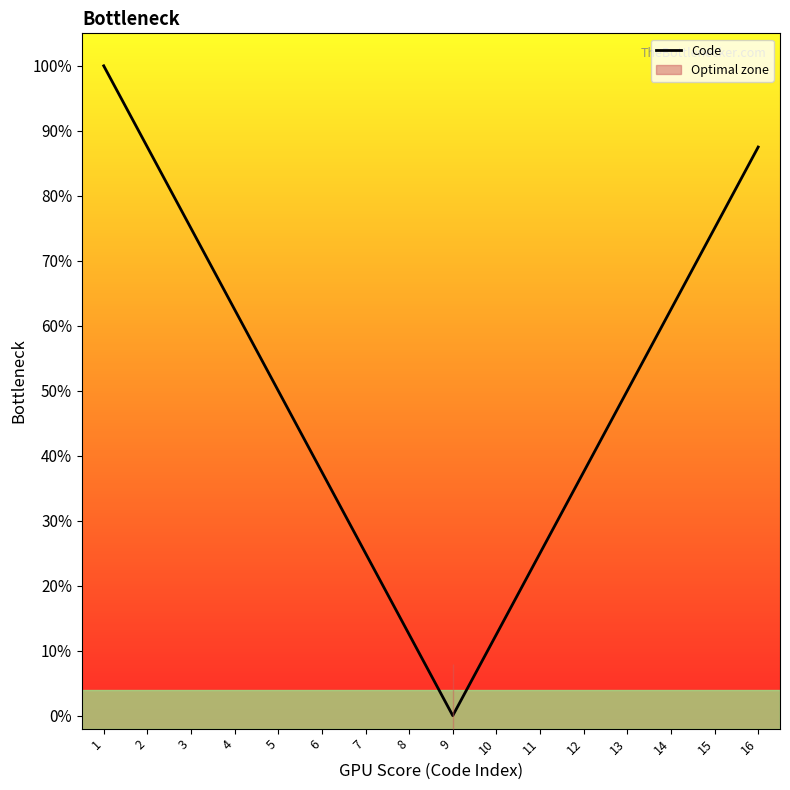

Is this an area chart (filled region under the line)?

No